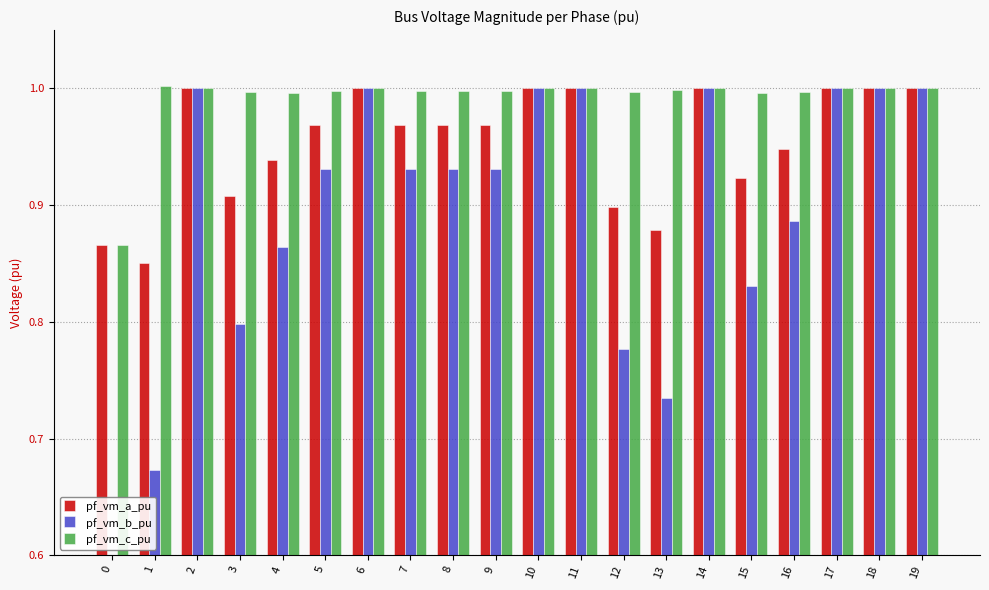

Which category has the highest value in the pf_vm_b_pu series?

6